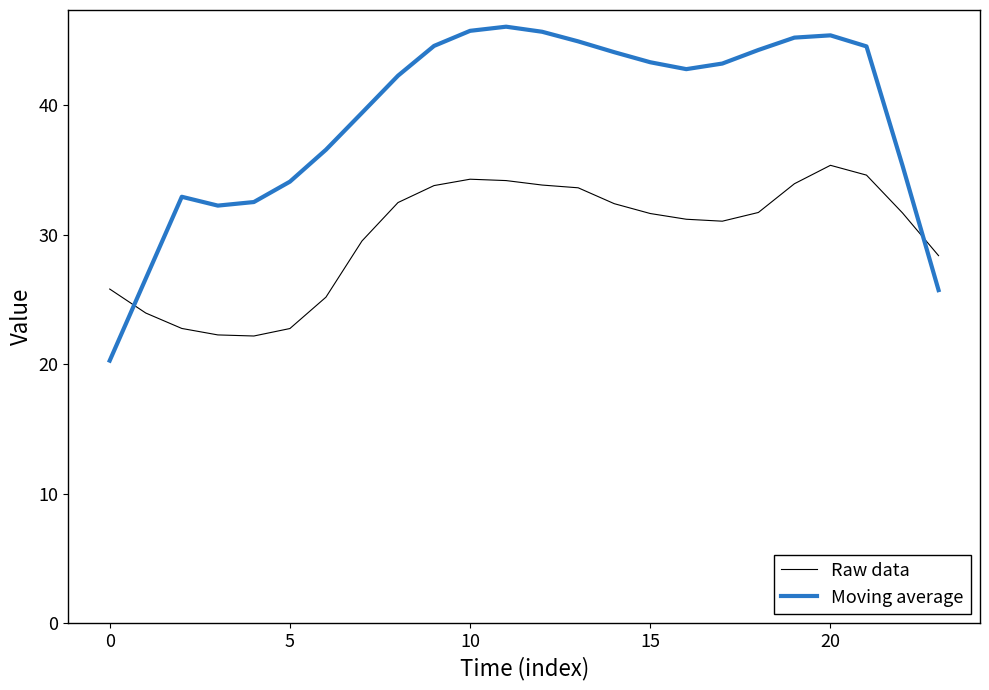

Rank the series by their maximum value, from lowest to highest.

Raw data, Moving average